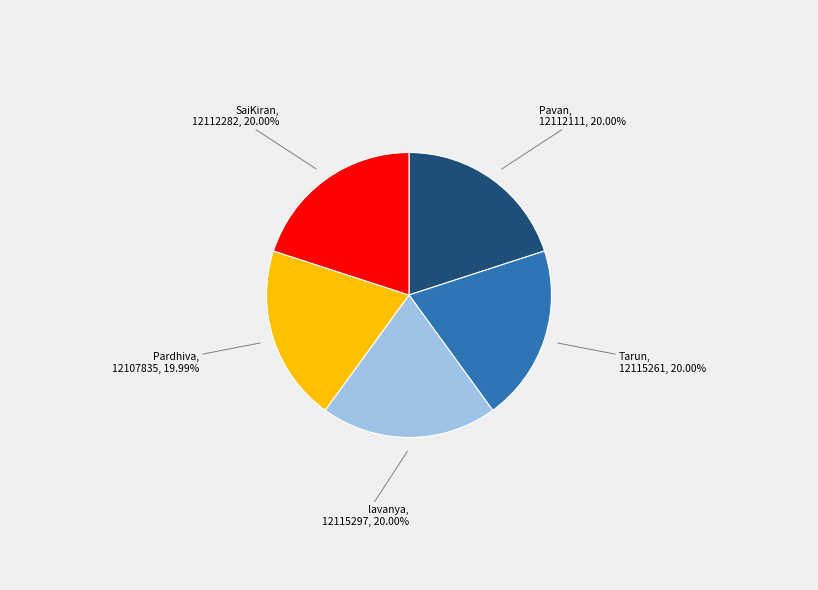

How much of the chart is everything except Tarun?

80.0%